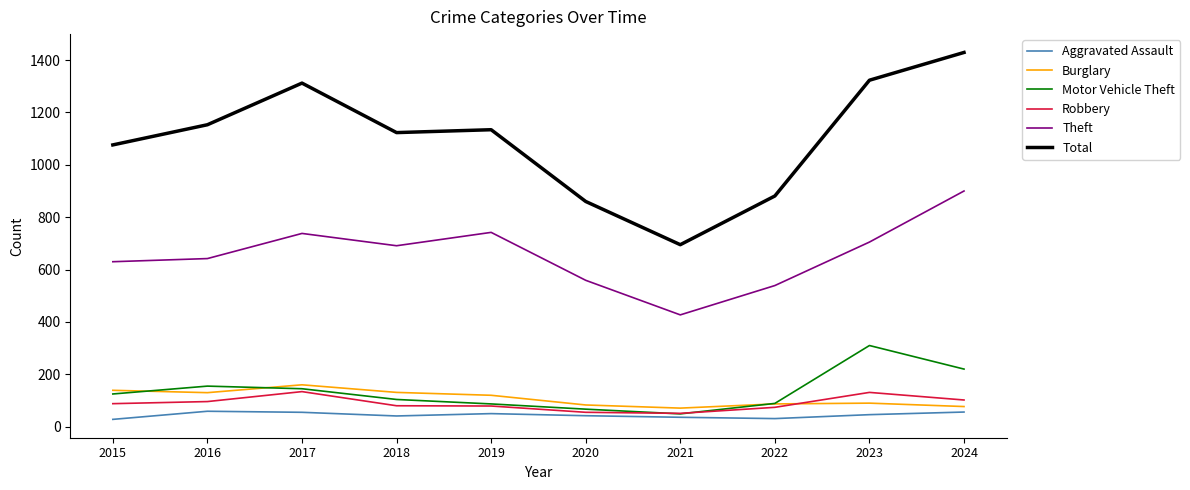

At how many categories does at least one series exceed 1237?

3